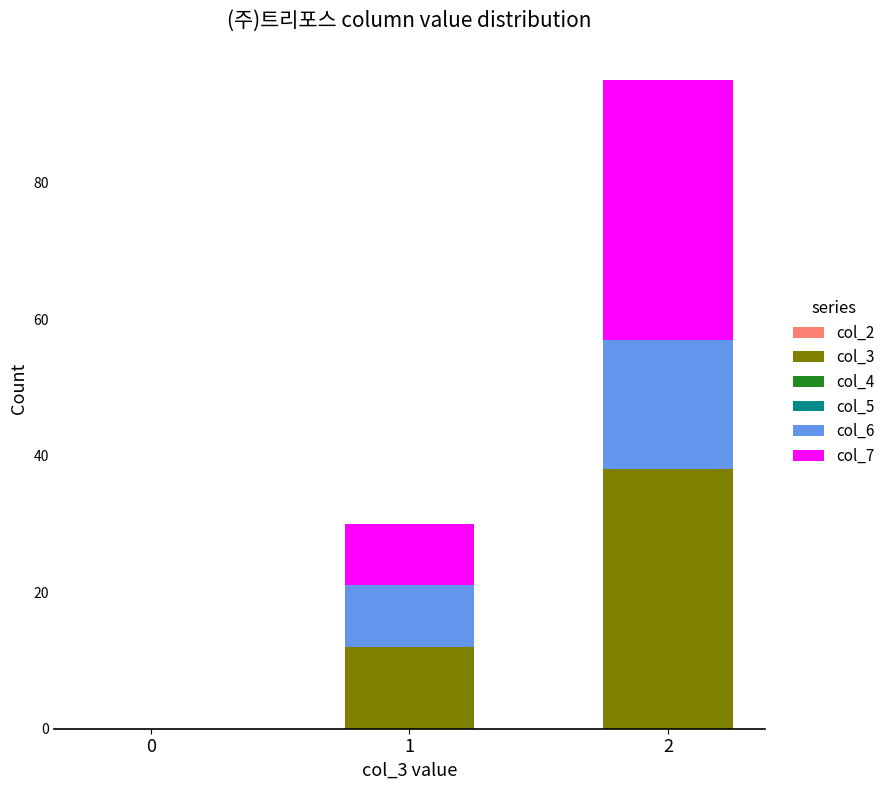

Are the bars horizontal?

No